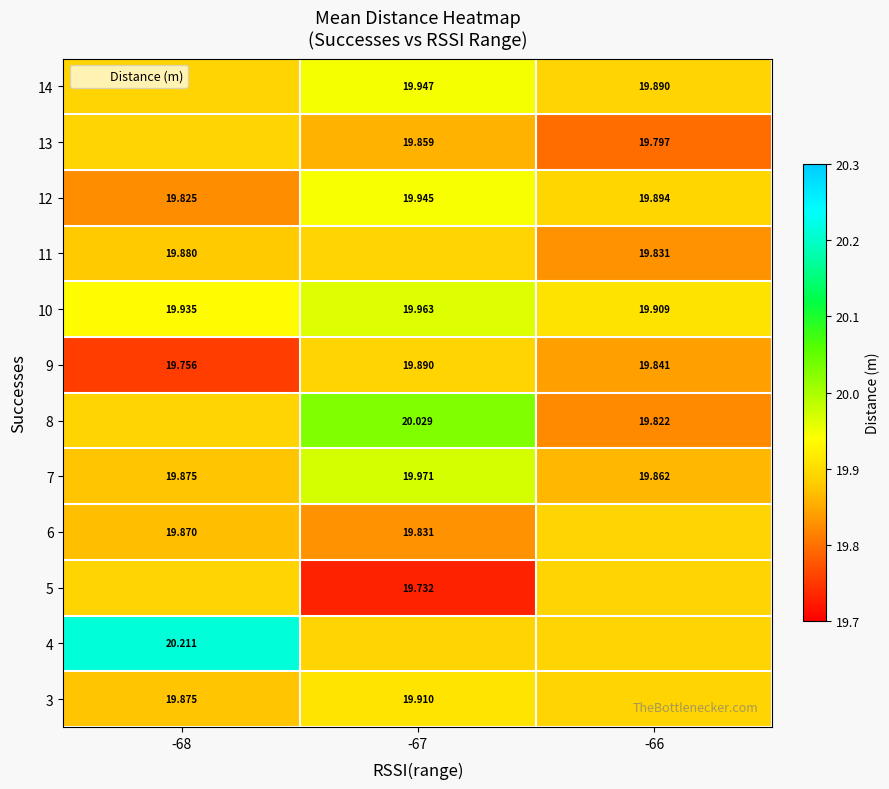

Is the value of 8 at -66 greater than the value of 12 at -67?

No